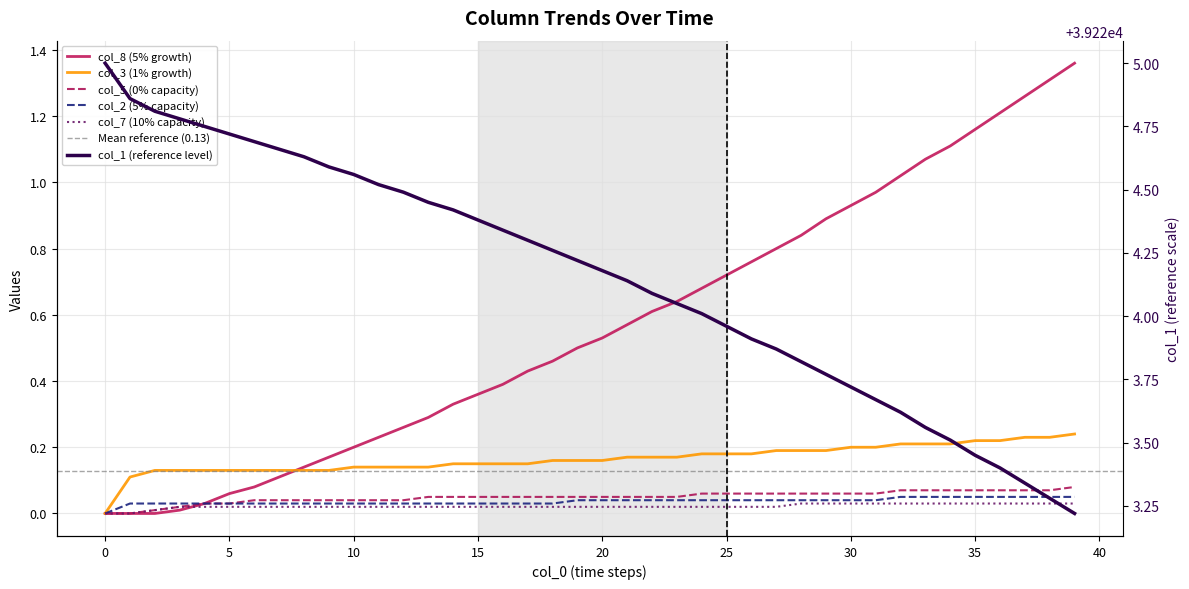

Reading left to right, extract all data points from this chart.

col_1: 39225.0	39224.9	39224.8	39224.8	39224.8	39224.7	39224.7	39224.7	39224.6	39224.6	39224.6	39224.5	39224.5	39224.4	39224.4	39224.4	39224.3	39224.3	39224.3	39224.2	39224.2	39224.1	39224.1	39224.1	39224.0	39224.0	39223.9	39223.9	39223.8	39223.8	39223.7	39223.7	39223.6	39223.6	39223.5	39223.4	39223.4	39223.3	39223.3	39223.2
col_8: 0.0	0.0	0.0	0.0	0.0	0.1	0.1	0.1	0.1	0.2	0.2	0.2	0.3	0.3	0.3	0.4	0.4	0.4	0.5	0.5	0.5	0.6	0.6	0.6	0.7	0.7	0.8	0.8	0.8	0.9	0.9	1.0	1.0	1.1	1.1	1.2	1.2	1.3	1.3	1.4
col_3: 0.0	0.1	0.1	0.1	0.1	0.1	0.1	0.1	0.1	0.1	0.1	0.1	0.1	0.1	0.1	0.1	0.1	0.1	0.2	0.2	0.2	0.2	0.2	0.2	0.2	0.2	0.2	0.2	0.2	0.2	0.2	0.2	0.2	0.2	0.2	0.2	0.2	0.2	0.2	0.2
col_5: 0.0	0.0	0.0	0.0	0.0	0.0	0.0	0.0	0.0	0.0	0.0	0.0	0.0	0.1	0.1	0.1	0.1	0.1	0.1	0.1	0.1	0.1	0.1	0.1	0.1	0.1	0.1	0.1	0.1	0.1	0.1	0.1	0.1	0.1	0.1	0.1	0.1	0.1	0.1	0.1
col_2: 0.0	0.0	0.0	0.0	0.0	0.0	0.0	0.0	0.0	0.0	0.0	0.0	0.0	0.0	0.0	0.0	0.0	0.0	0.0	0.0	0.0	0.0	0.0	0.0	0.0	0.0	0.0	0.0	0.0	0.0	0.0	0.0	0.1	0.1	0.1	0.1	0.1	0.1	0.1	0.1
col_7: 0.0	0.0	0.0	0.0	0.0	0.0	0.0	0.0	0.0	0.0	0.0	0.0	0.0	0.0	0.0	0.0	0.0	0.0	0.0	0.0	0.0	0.0	0.0	0.0	0.0	0.0	0.0	0.0	0.0	0.0	0.0	0.0	0.0	0.0	0.0	0.0	0.0	0.0	0.0	0.0